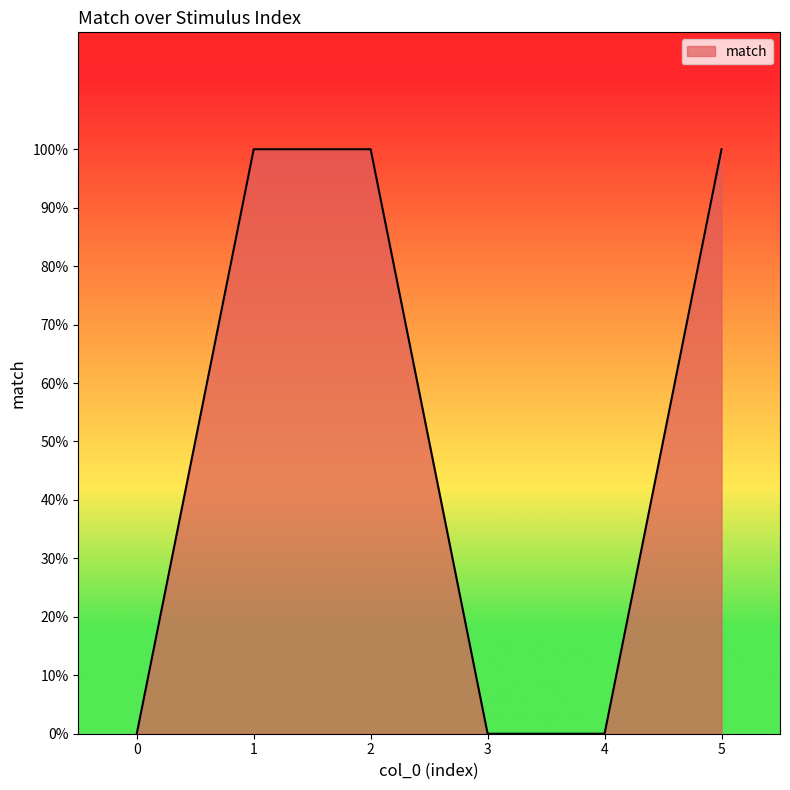

True or false: there are more than 0 points higher than both neighbors.

False